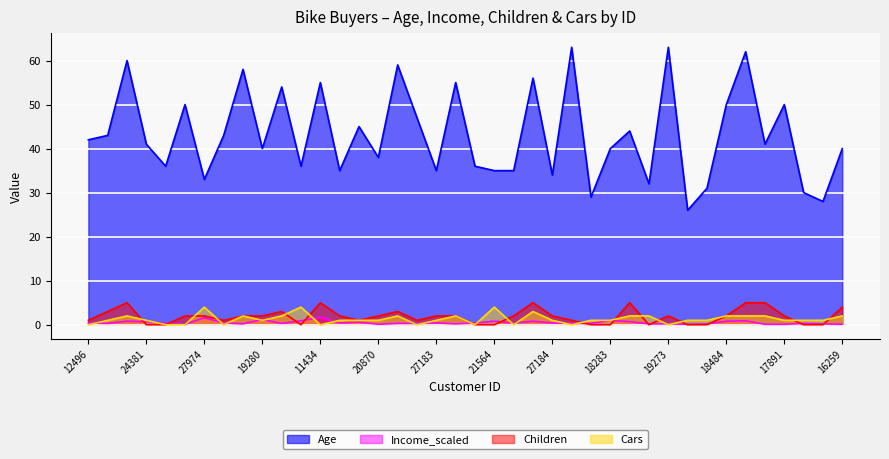

What is the total value across all series at 27183?

38.4